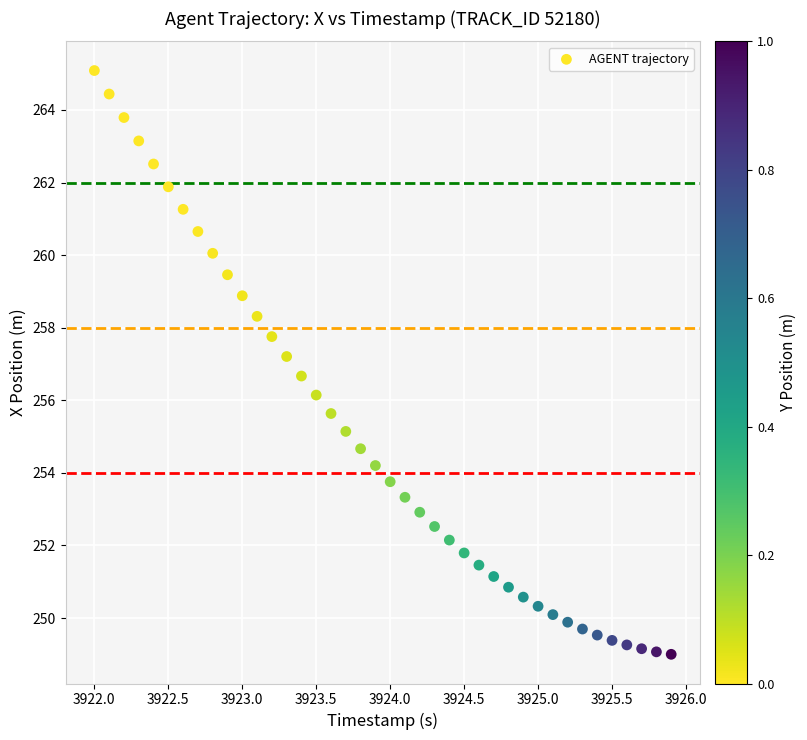

What is the range of Y values (max minus min)?

16.1